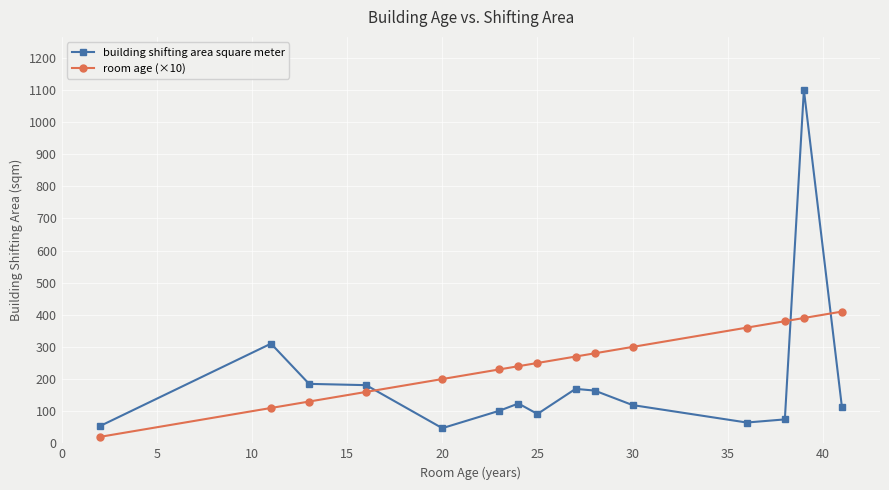

After their last crossing, which series has the higher values: building shifting area square meter or room age (×10)?

room age (×10)